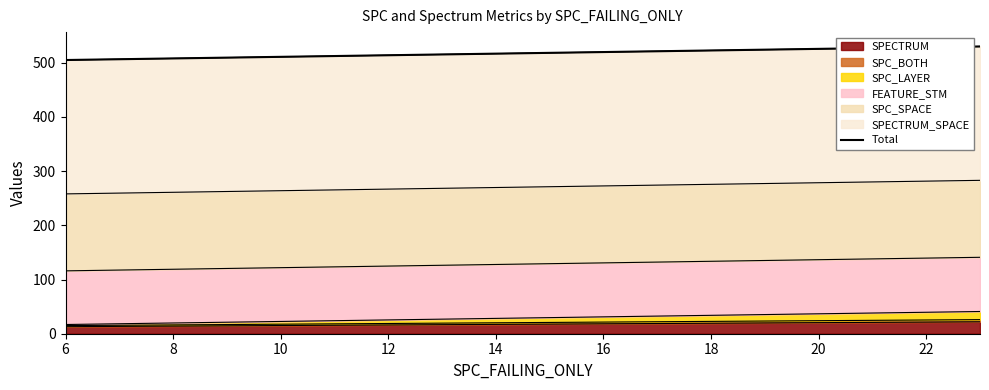

How many data points are above 505?

1